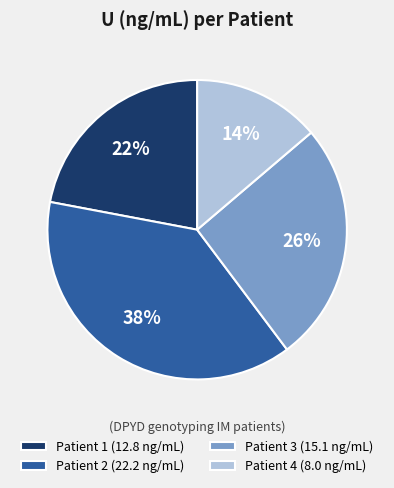

Is there a majority slice in this chart?

No